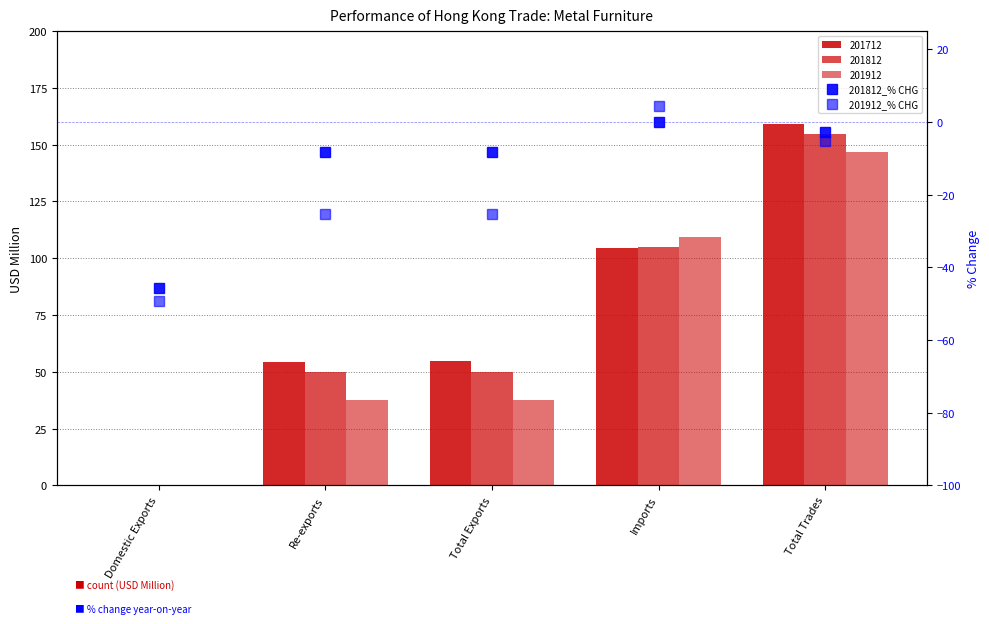

What is the label of the 5th bar from the left?

Total Trades